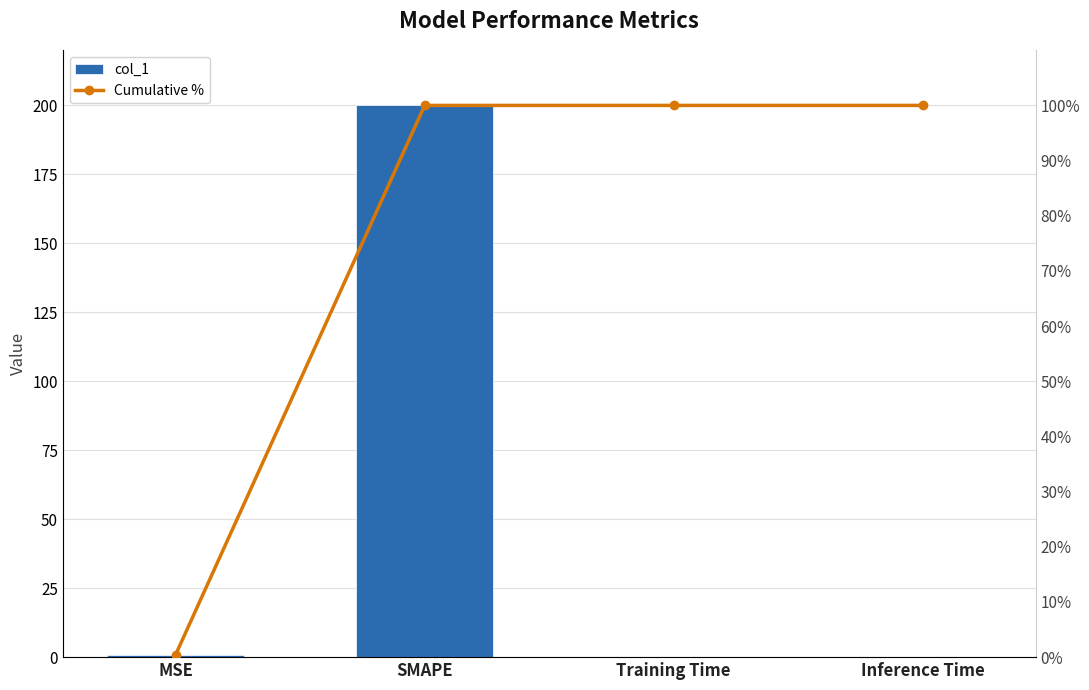

The col_1 series shows 277.2 at SMAPE. True or false?

False